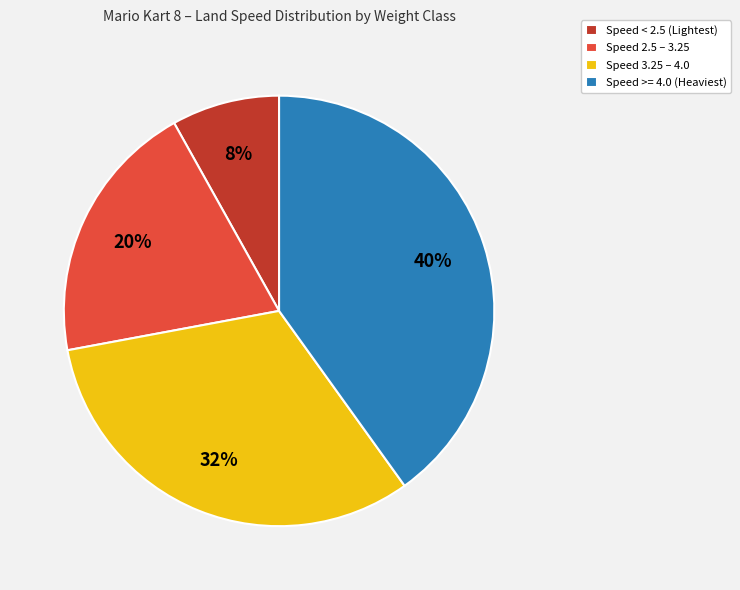

To the nearest percent, what is the average slice percentage?

25%